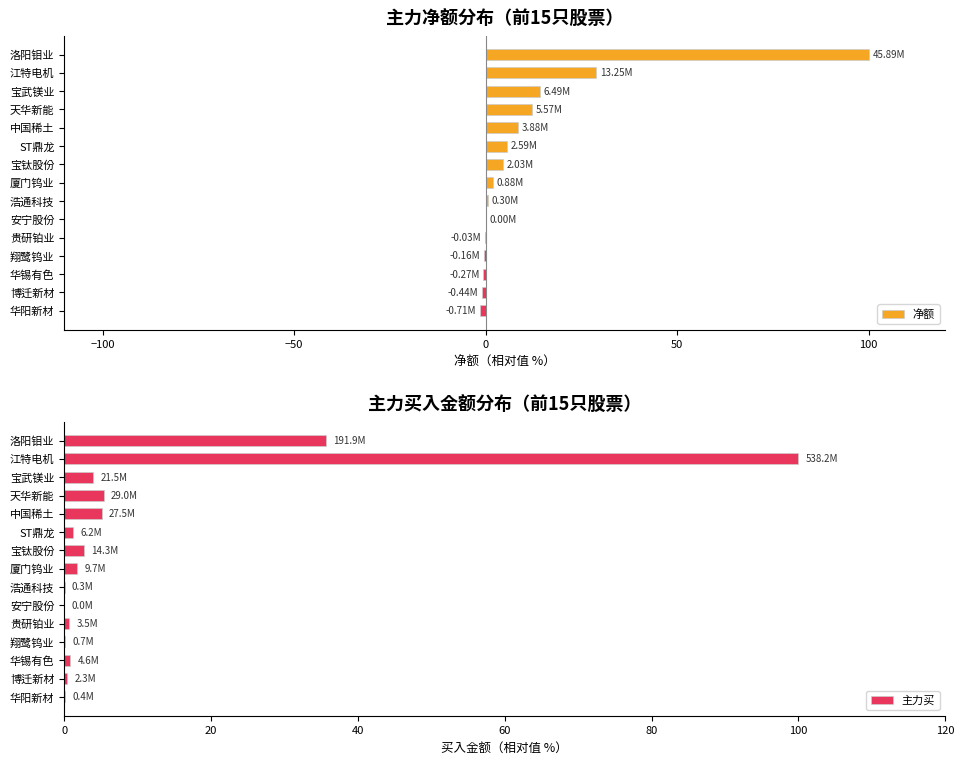

List the series in order of their peak value, highest first.

净额, 主力买